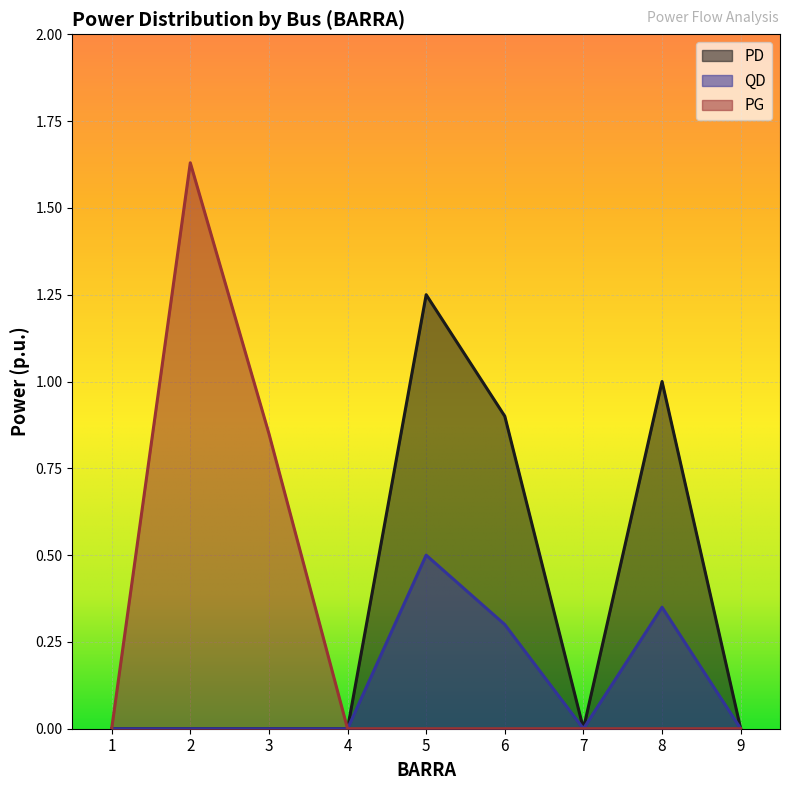

Is it true that PD equals 0.8 at 4?

False